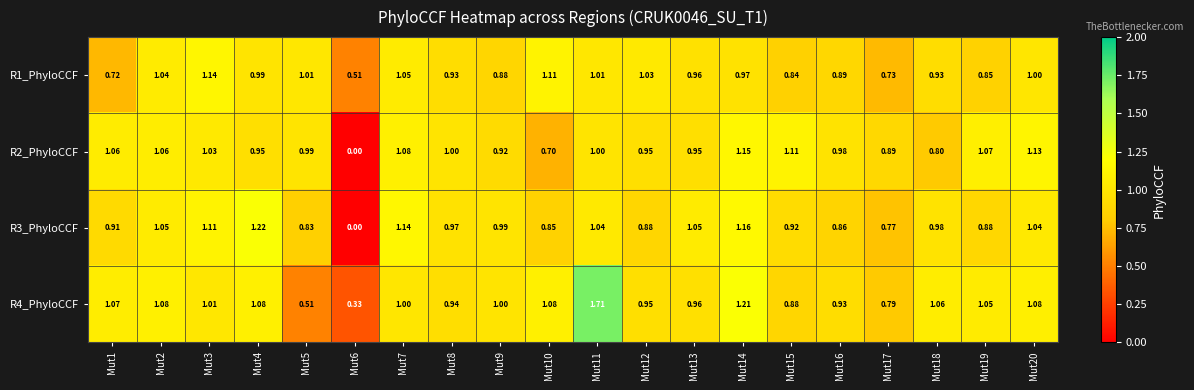

Is the value of R1_PhyloCCF at Mut5 greater than the value of R2_PhyloCCF at Mut4?

Yes